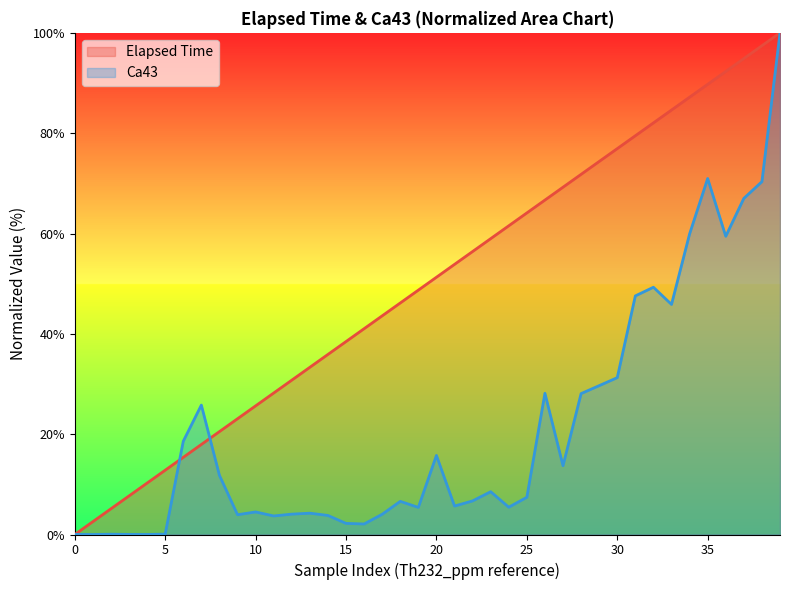

What are all the series names shown in the legend?

Elapsed Time, Ca43